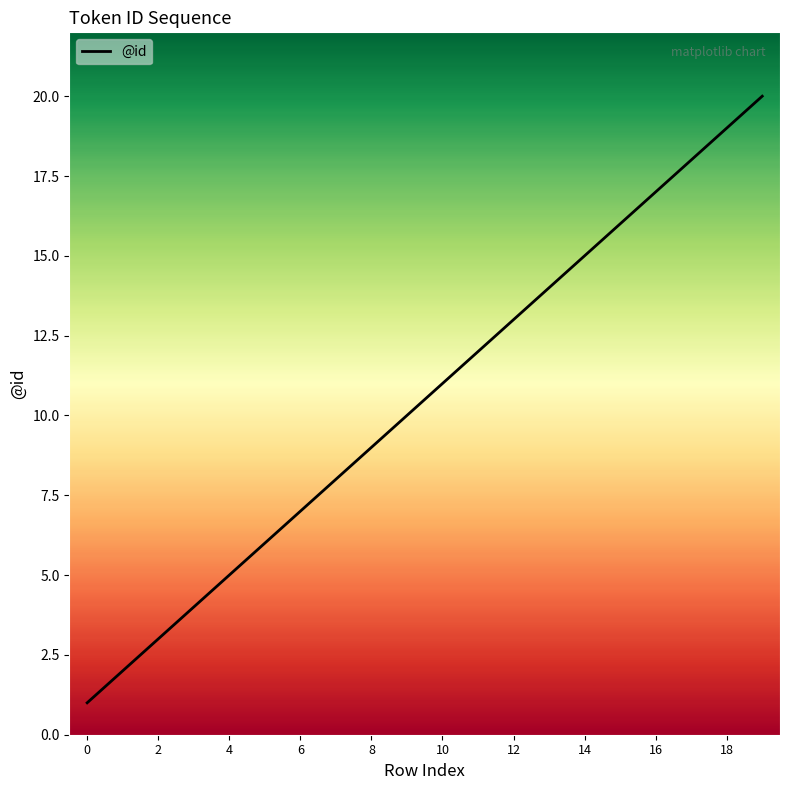

How many lines are shown in the chart?

1